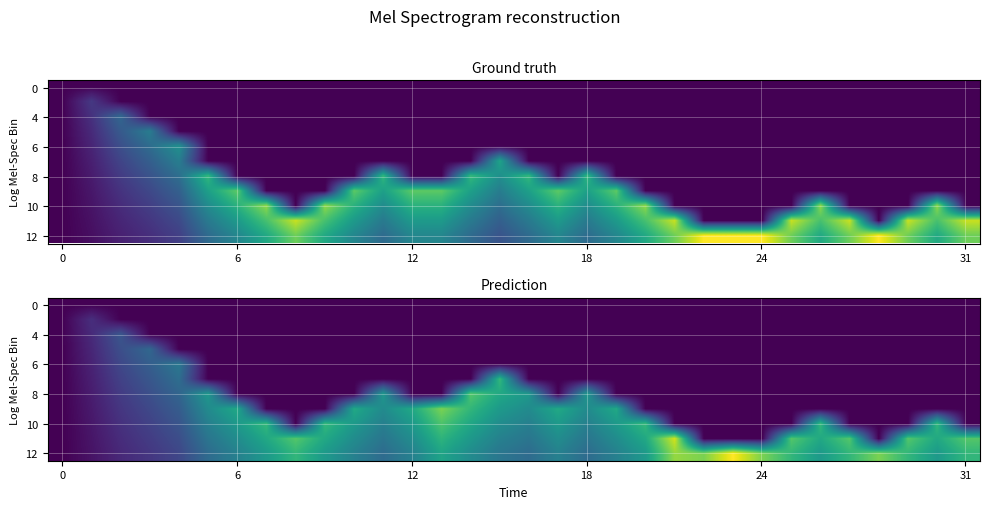

How many categories are shown in the chart?

32